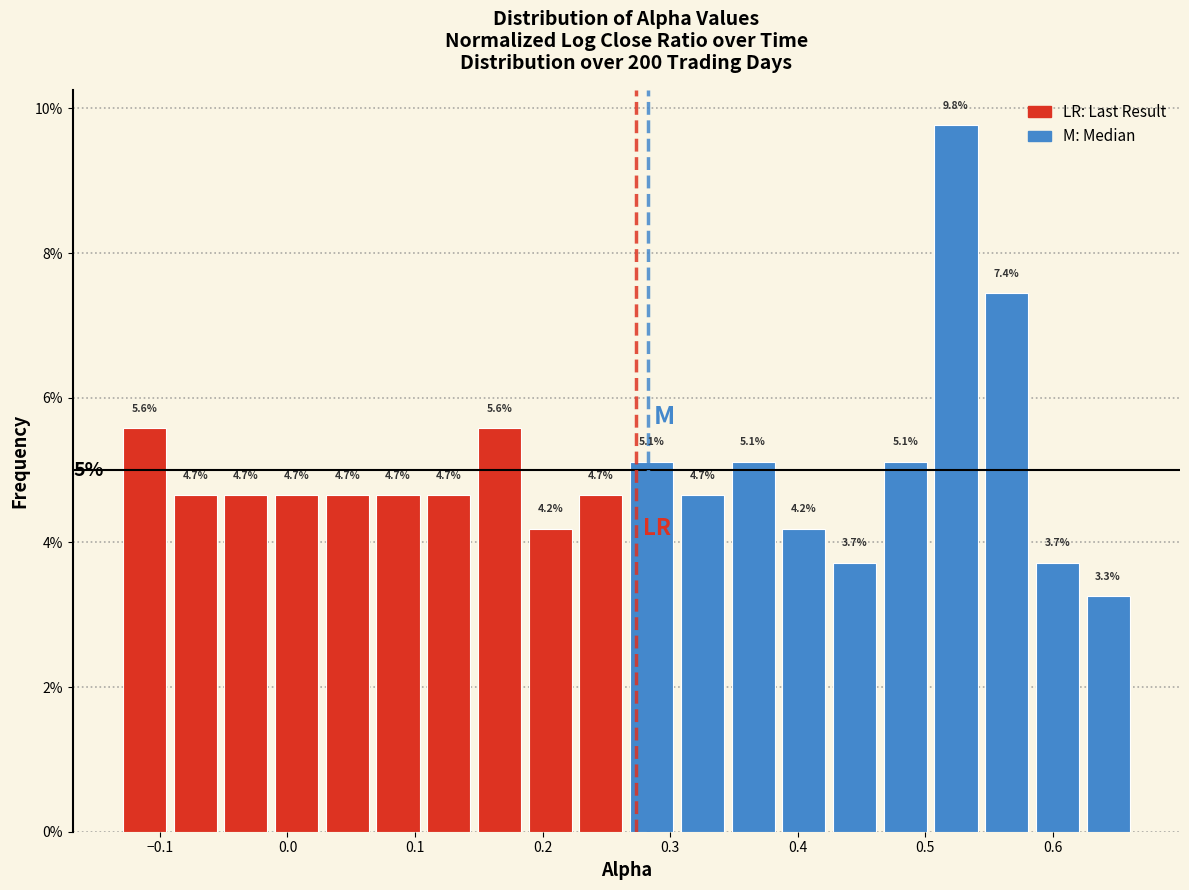

Around what value on the x-axis is the tallest bar? Give the approximate position of its centre, as read against the axis.

0.52